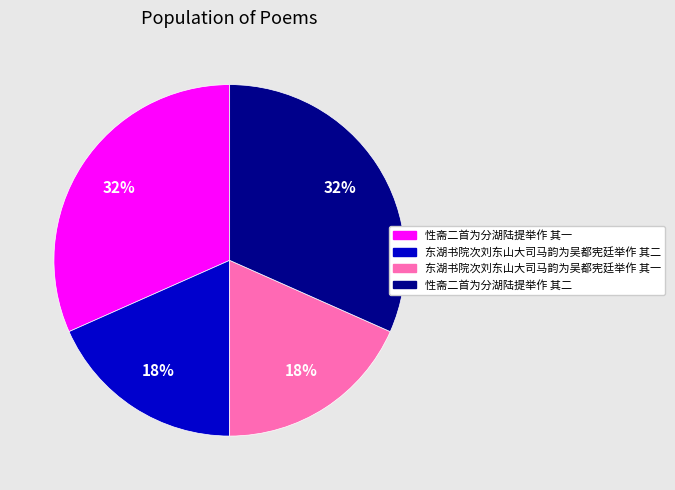

Count the number of slices in the pie.

4